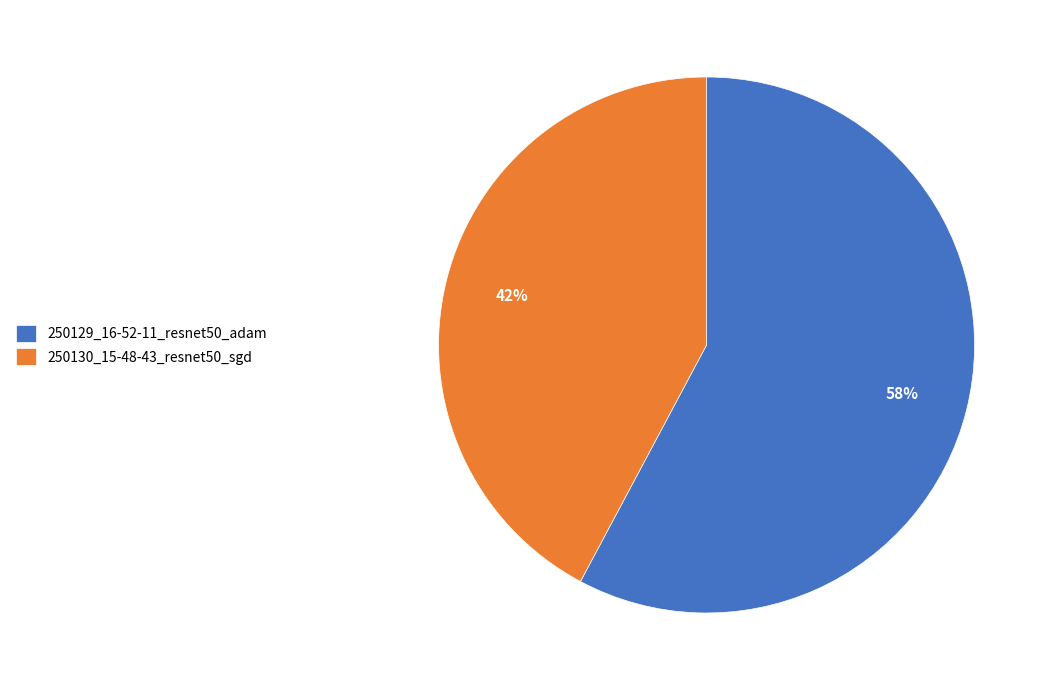

Rank the categories by value from highest to lowest.

250129_16-52-11_resnet50_adam, 250130_15-48-43_resnet50_sgd